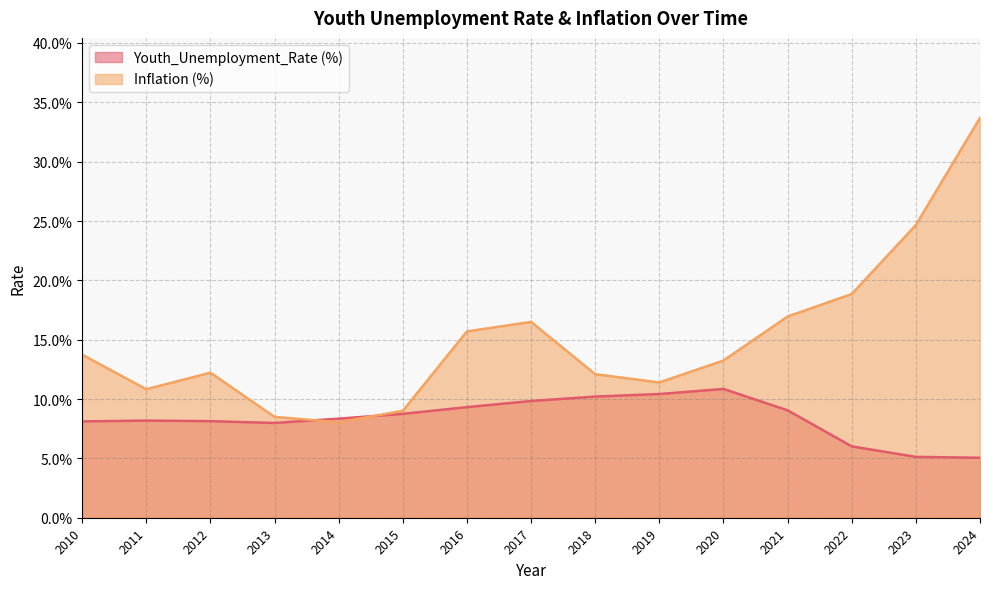

Is it true that Inflation (%) equals 0.1 at 2021?

False